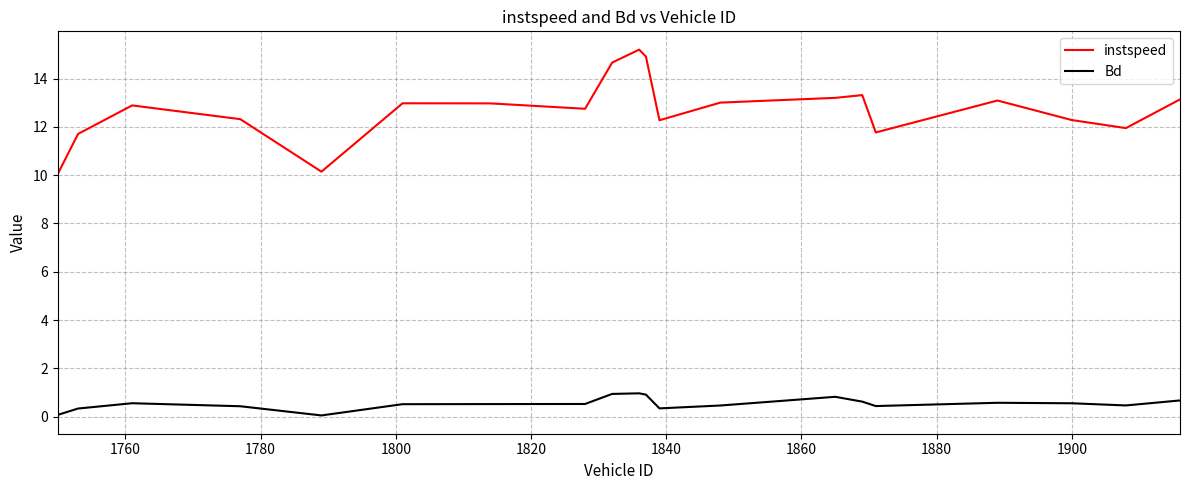

Rank the series by their average value, from highest to lowest.

instspeed, Bd